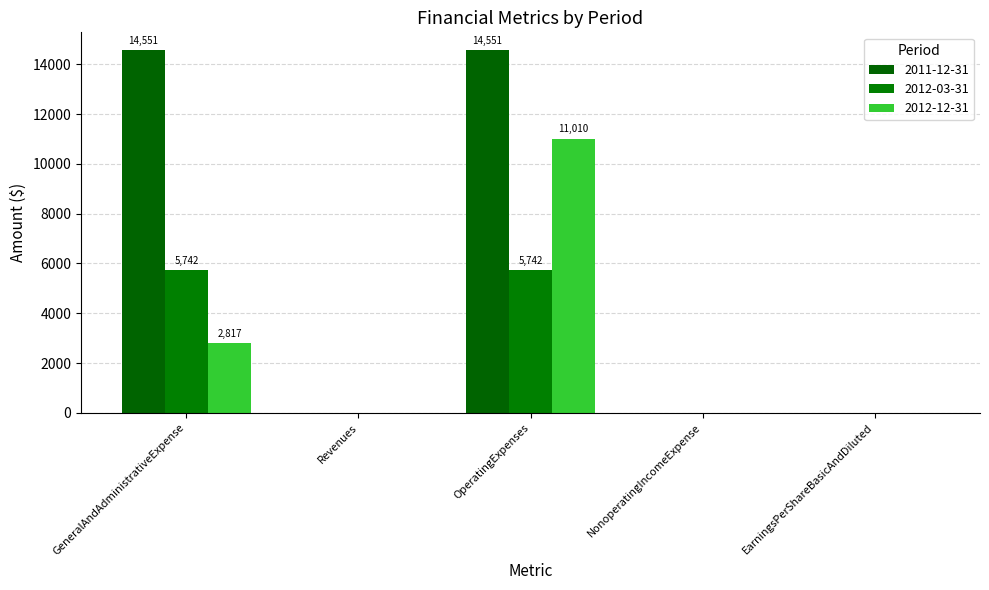

Count the number of data series in this chart.

3